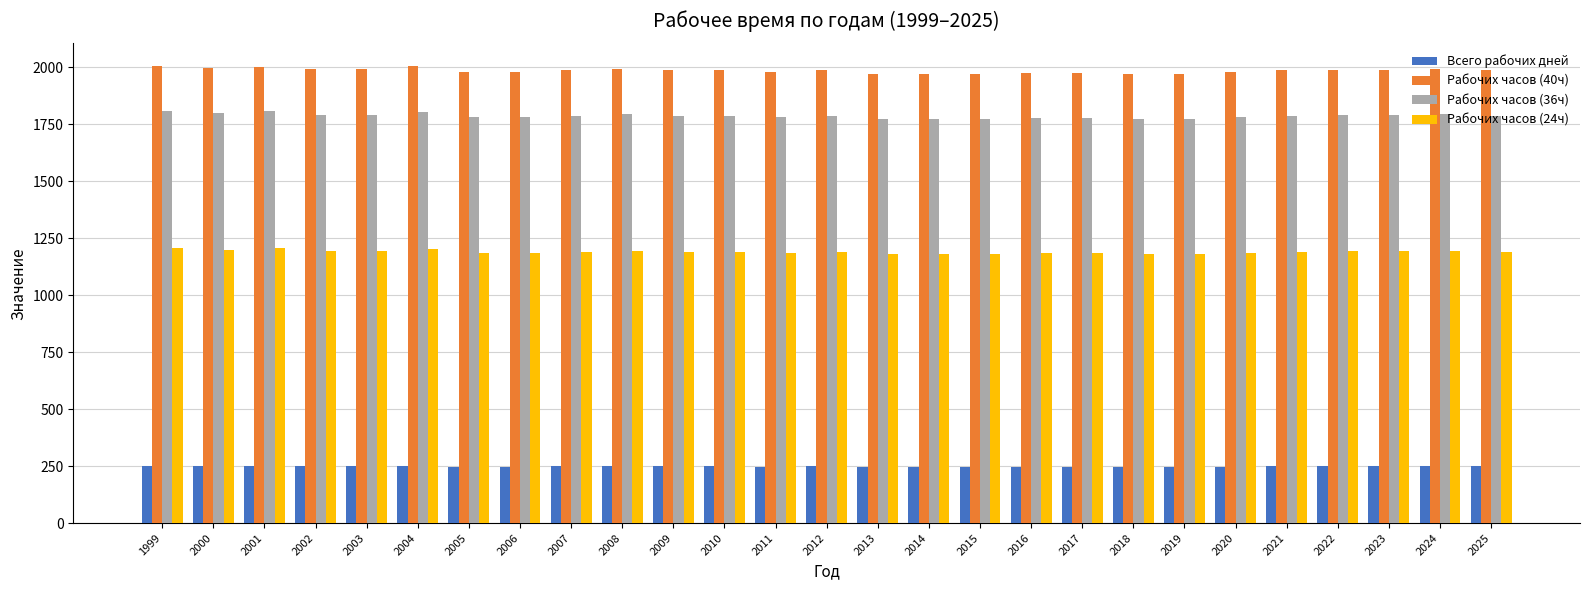

List the series in order of their peak value, lowest first.

Всего рабочих дней, Рабочих часов (24ч), Рабочих часов (36ч), Рабочих часов (40ч)